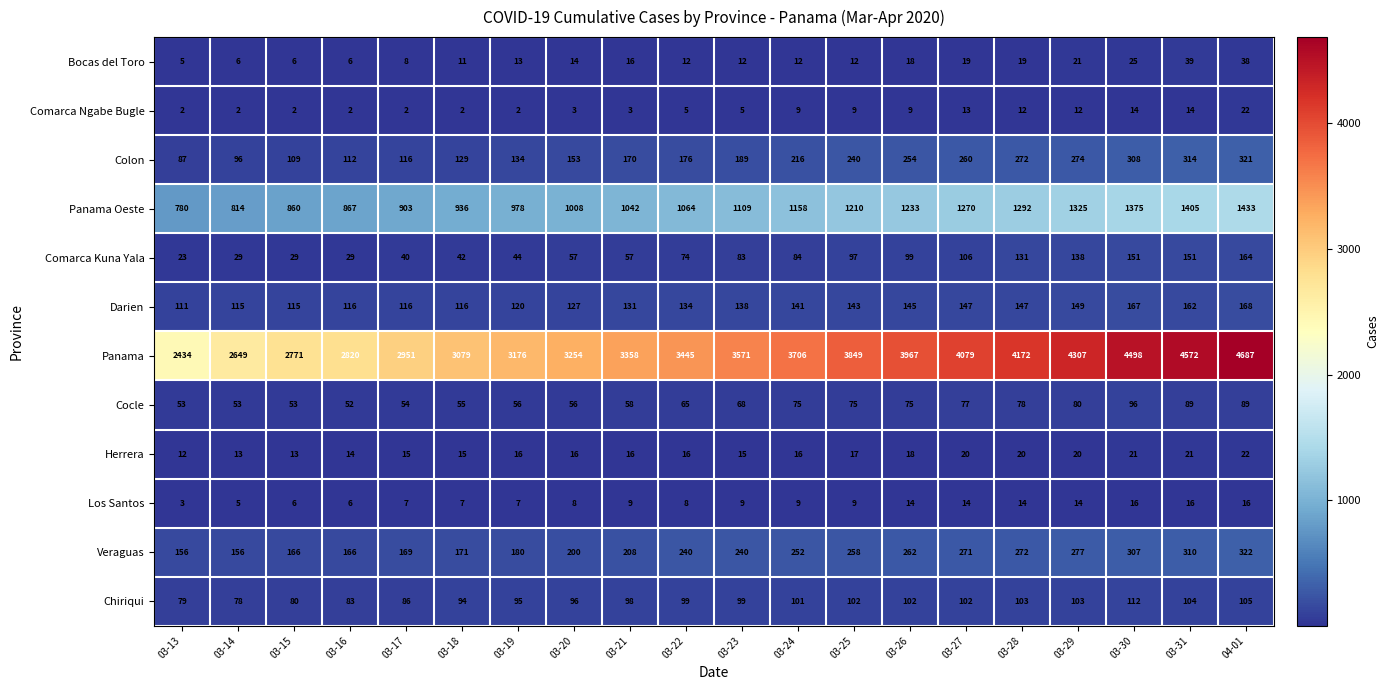

Which series has the largest range (max minus min)?

Panama